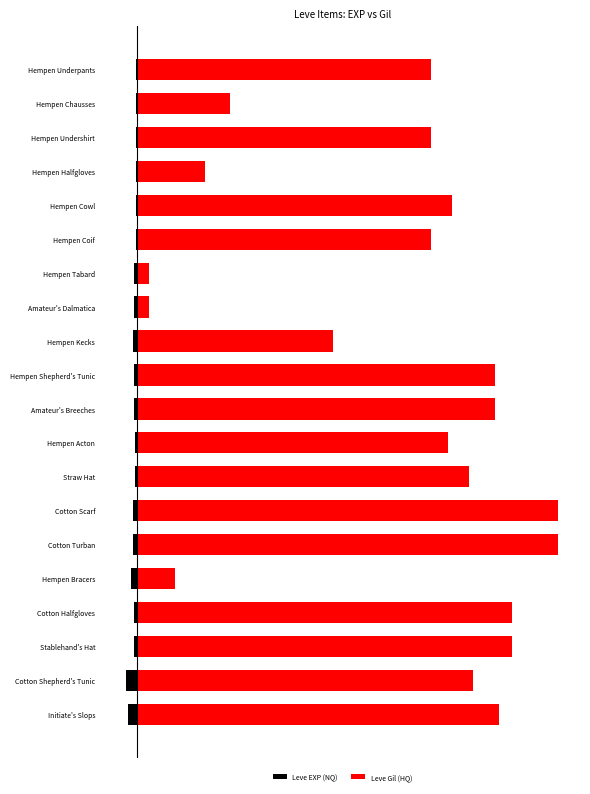

Which series has the widest spread of values?

Leve Gil (HQ)